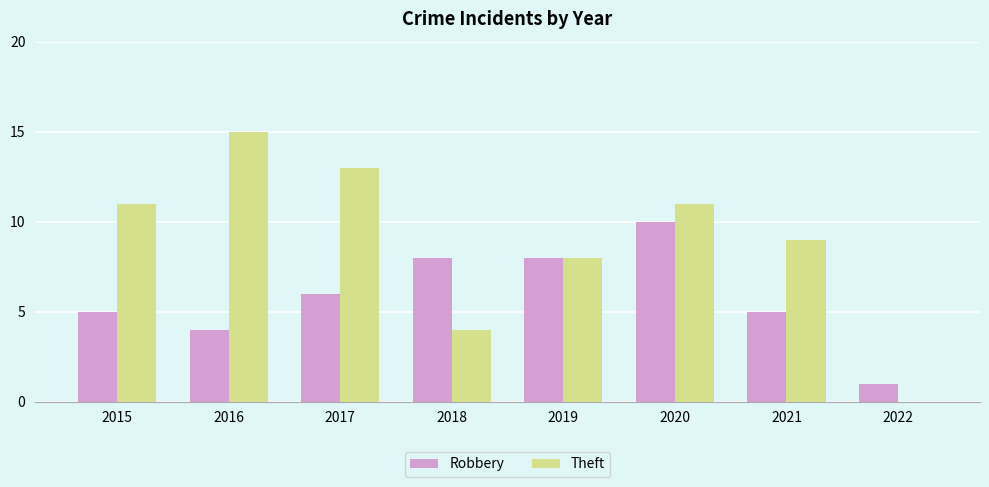

What is the highest value of the Robbery series?

10